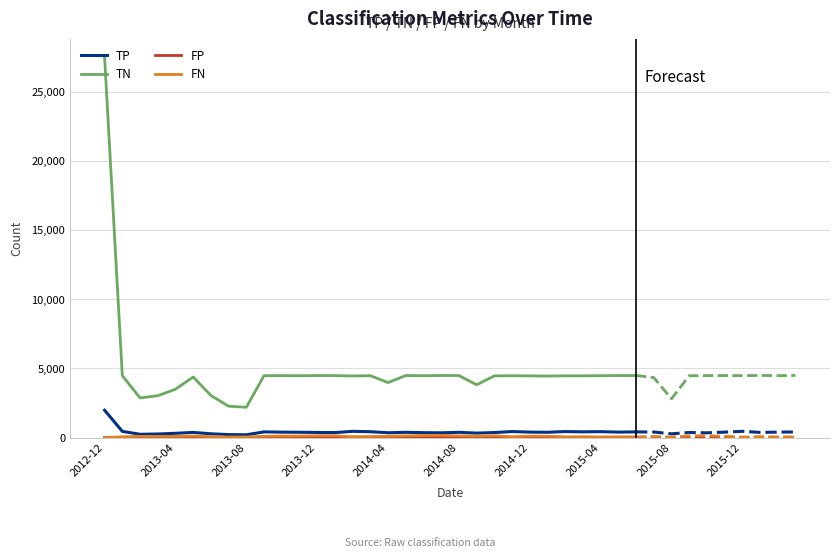

How many categories are shown in the chart?

31